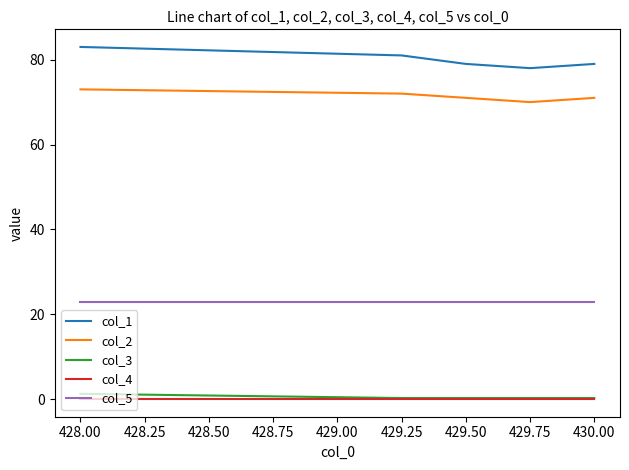

Is the value of col_1 at 429.50 greater than the value of col_5 at 429.50?

Yes